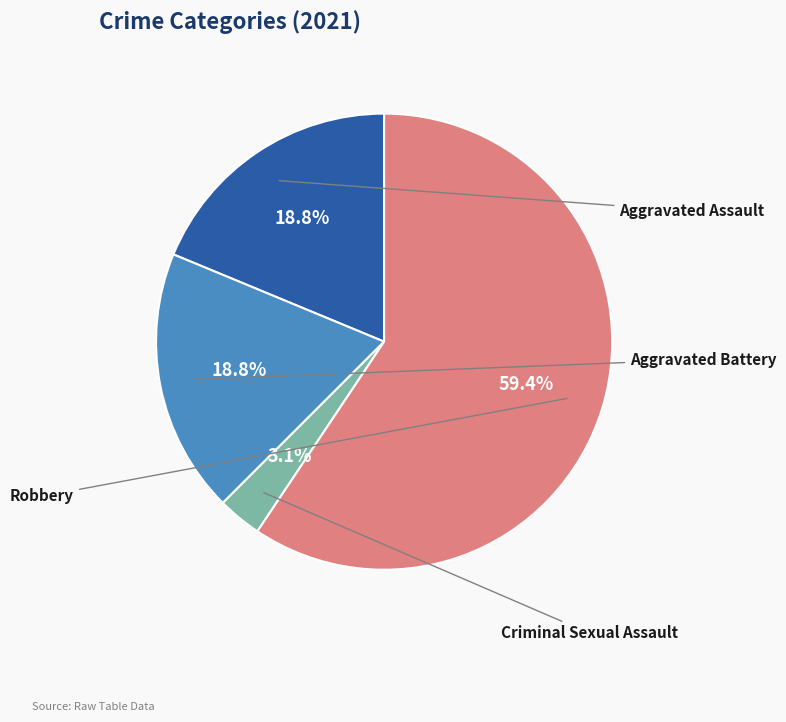

Is there a majority slice in this chart?

Yes